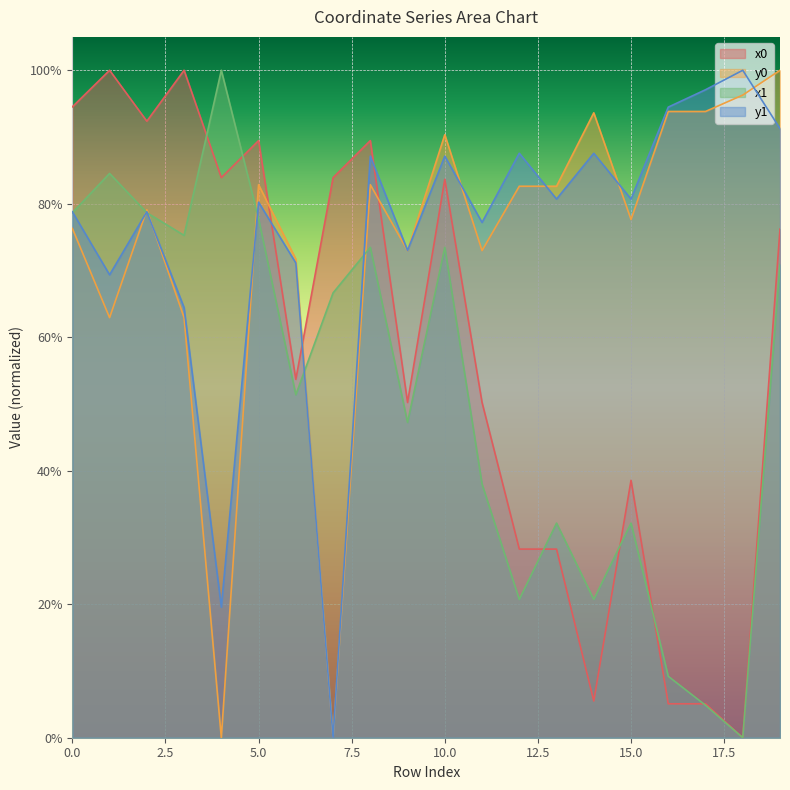

Which series has the largest total across all categories?

y1